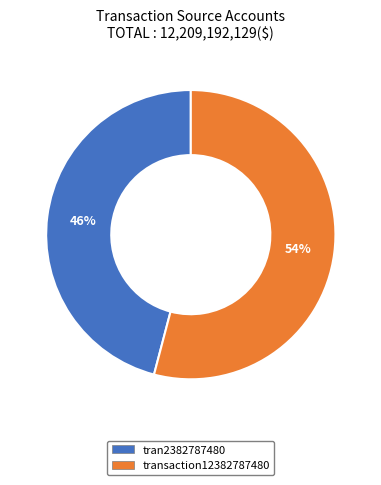

What is the majority slice?

transaction12382787480